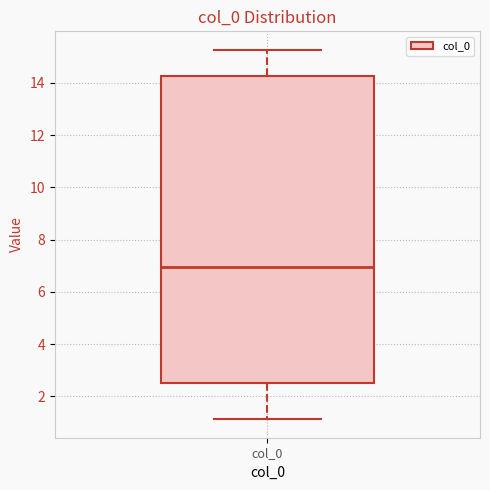

Transcribe this box plot: give where the median line is, the range the box spans, and where the two whiskers end, as read against the y-axis. The values are not printed on the chart, so give them approximately, as read against the axis.

median 7.0, box 2.6 to 14.2, whiskers 1.2 to 15.2